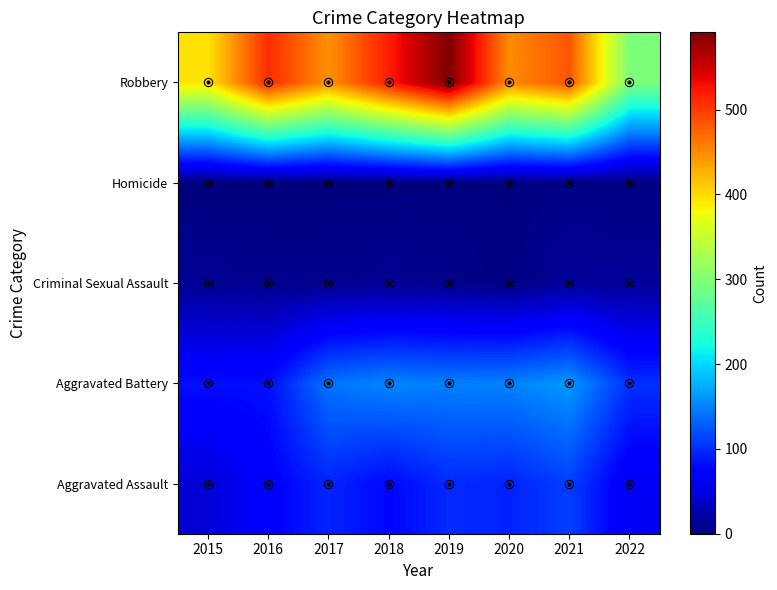

List the series in order of their peak value, highest first.

Robbery, Aggravated Battery, Aggravated Assault, Criminal Sexual Assault, Homicide